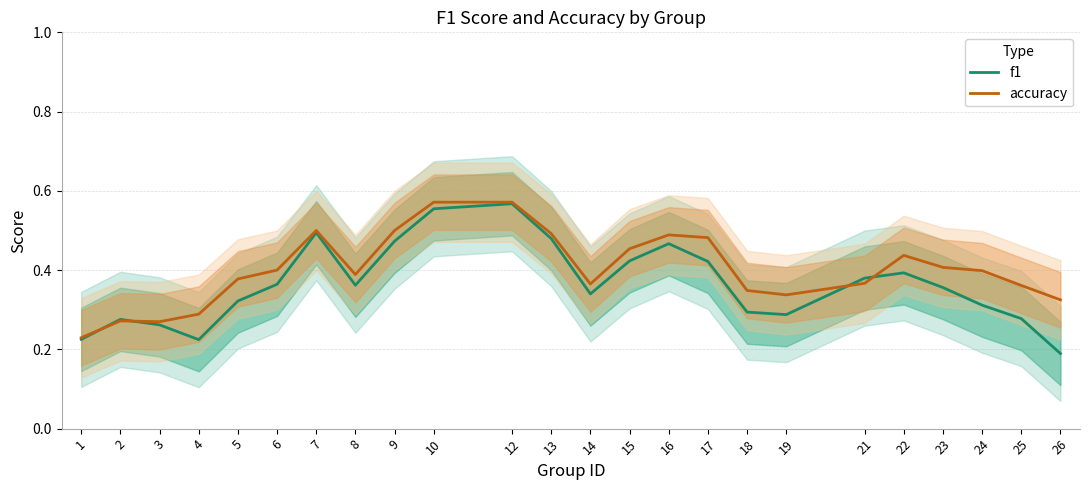

How many lines are shown in the chart?

2